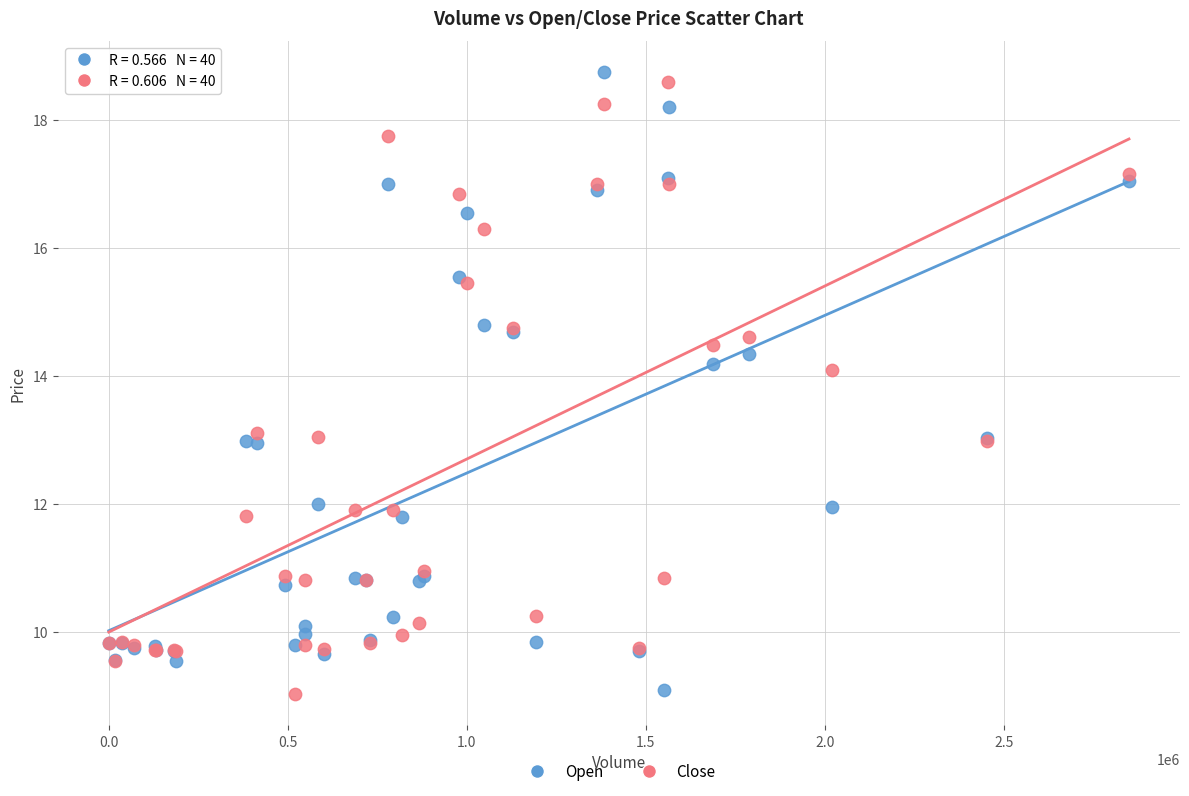

Which series reaches the maximum Y coordinate?

Open